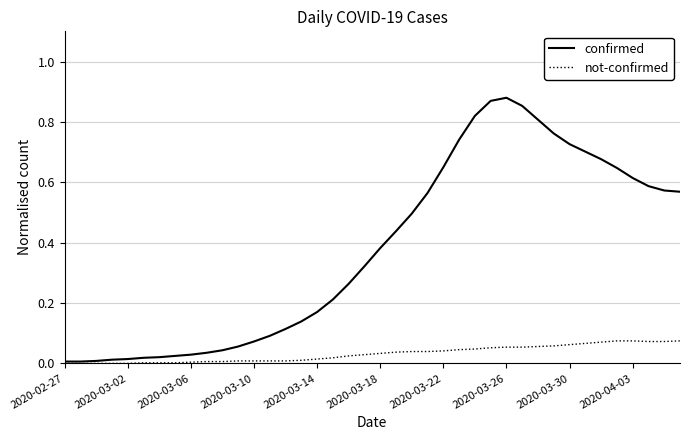

Which series has the widest spread of values?

confirmed